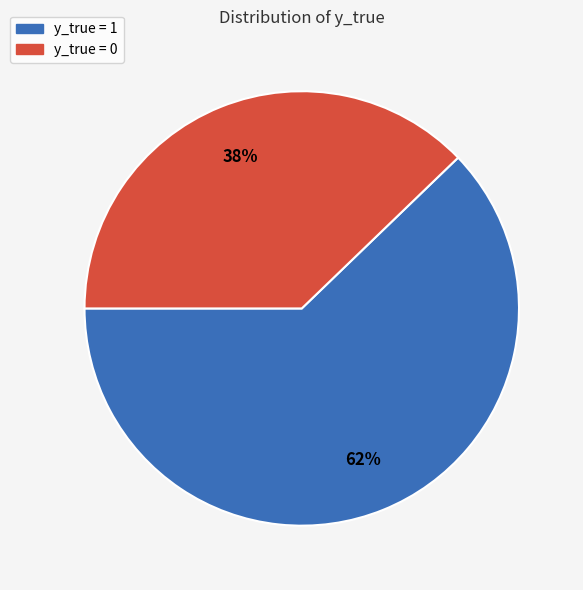

Which slice represents more than half of the pie?

y_true = 1